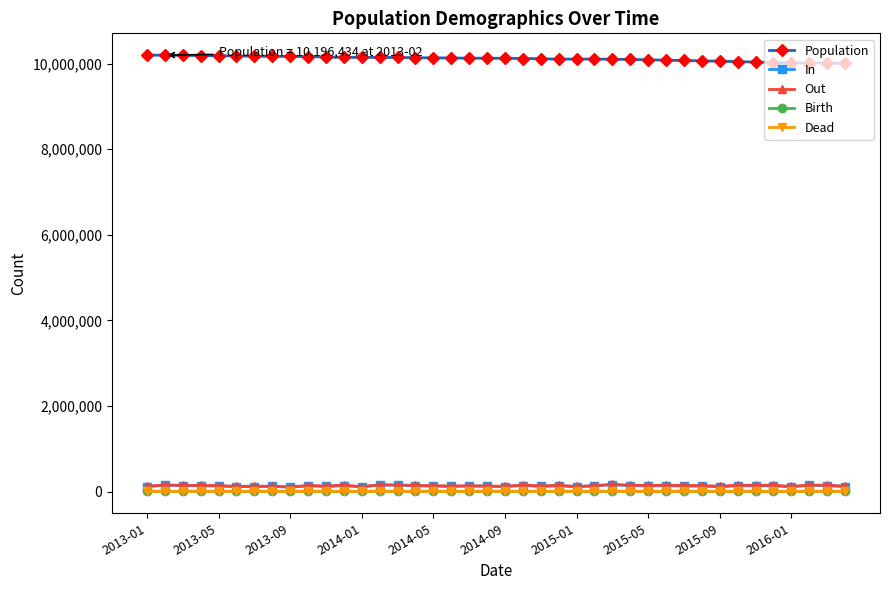

True or false: Out and In intersect in this chart.

False